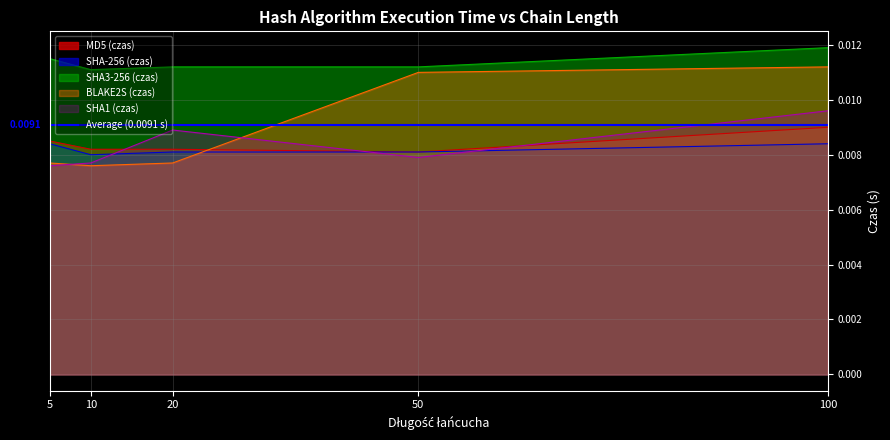

List the series in order of their peak value, lowest first.

SHA-256 (czas), MD5 (czas), SHA1 (czas), BLAKE2S (czas), SHA3-256 (czas)